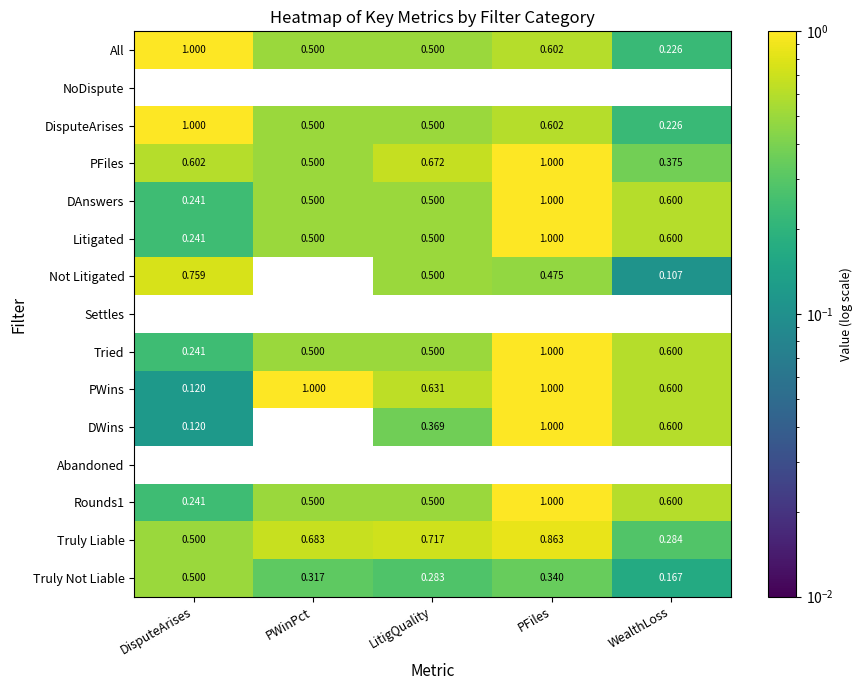

Is the value of DAnswers at DisputeArises greater than the value of PWins at WealthLoss?

No